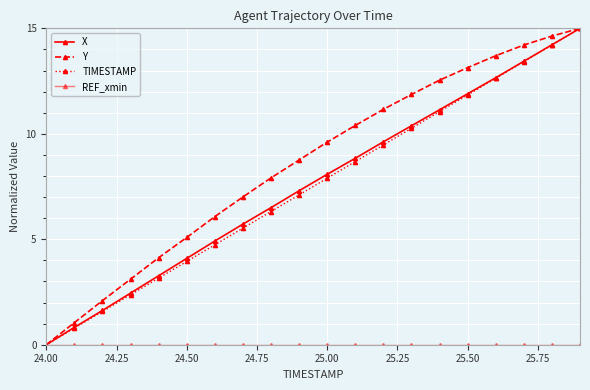

How many distinct data groups are displayed?

4